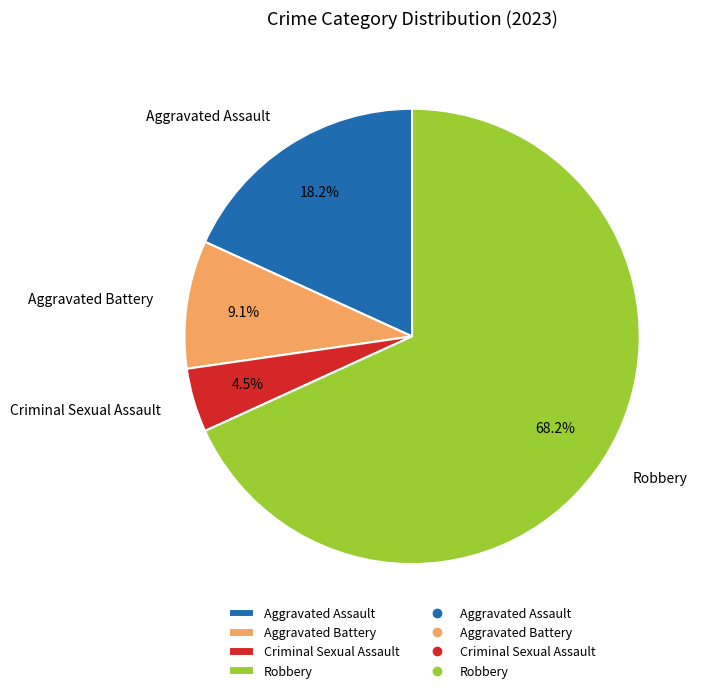

Between Aggravated Battery and Robbery, which is larger?

Robbery